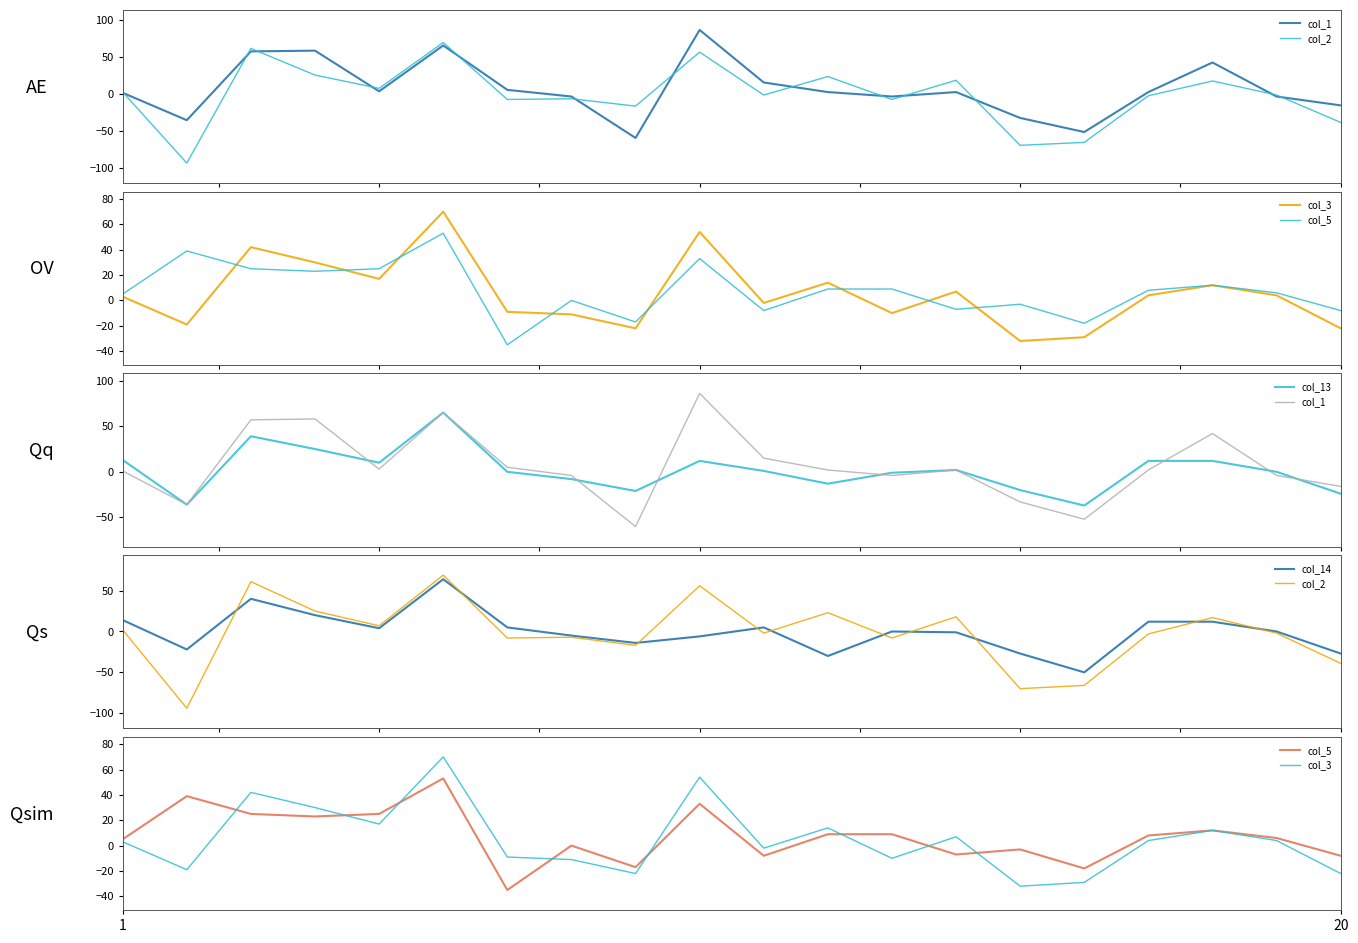

What is the maximum value for col_13?

65